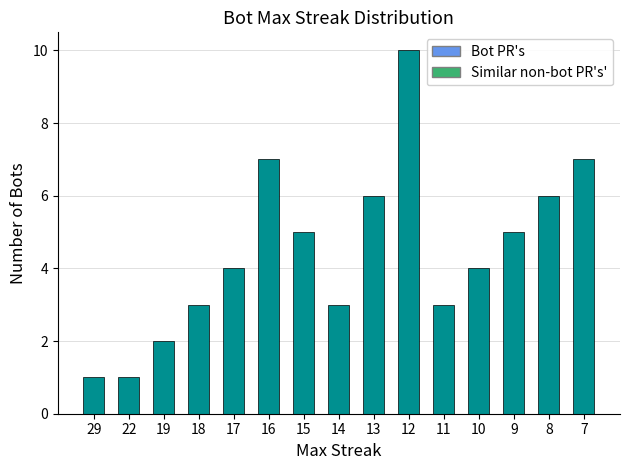

What is the sum of all values?

67